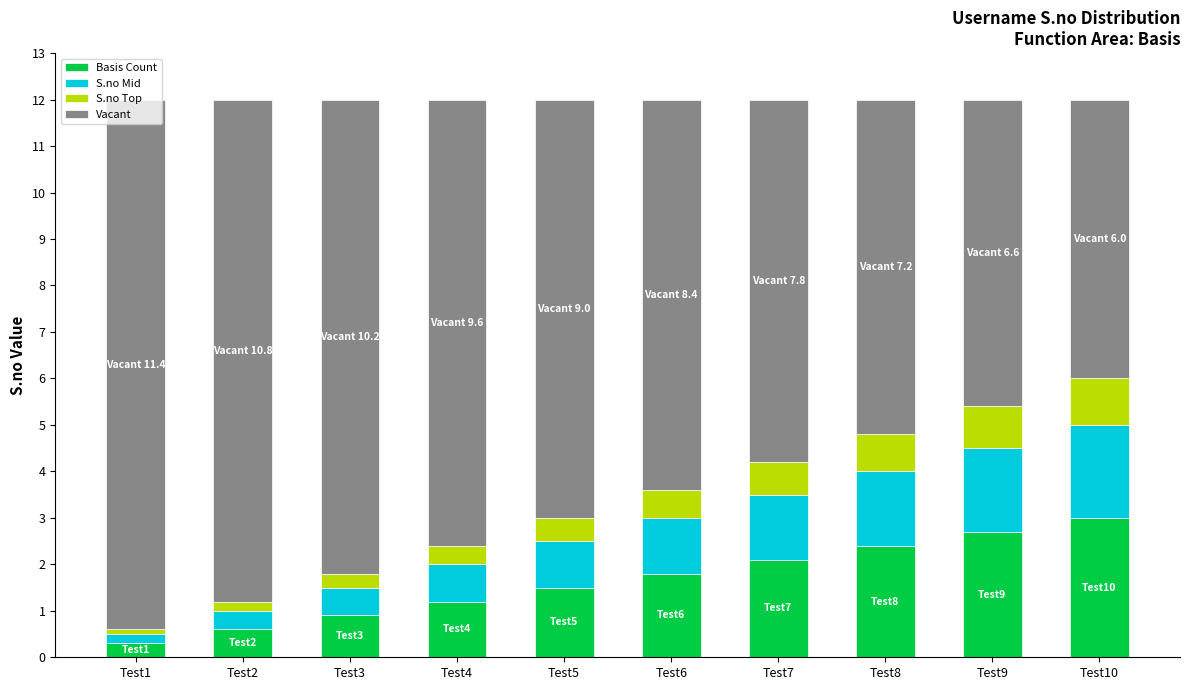

What is the highest value of the Basis Count series?

3.0